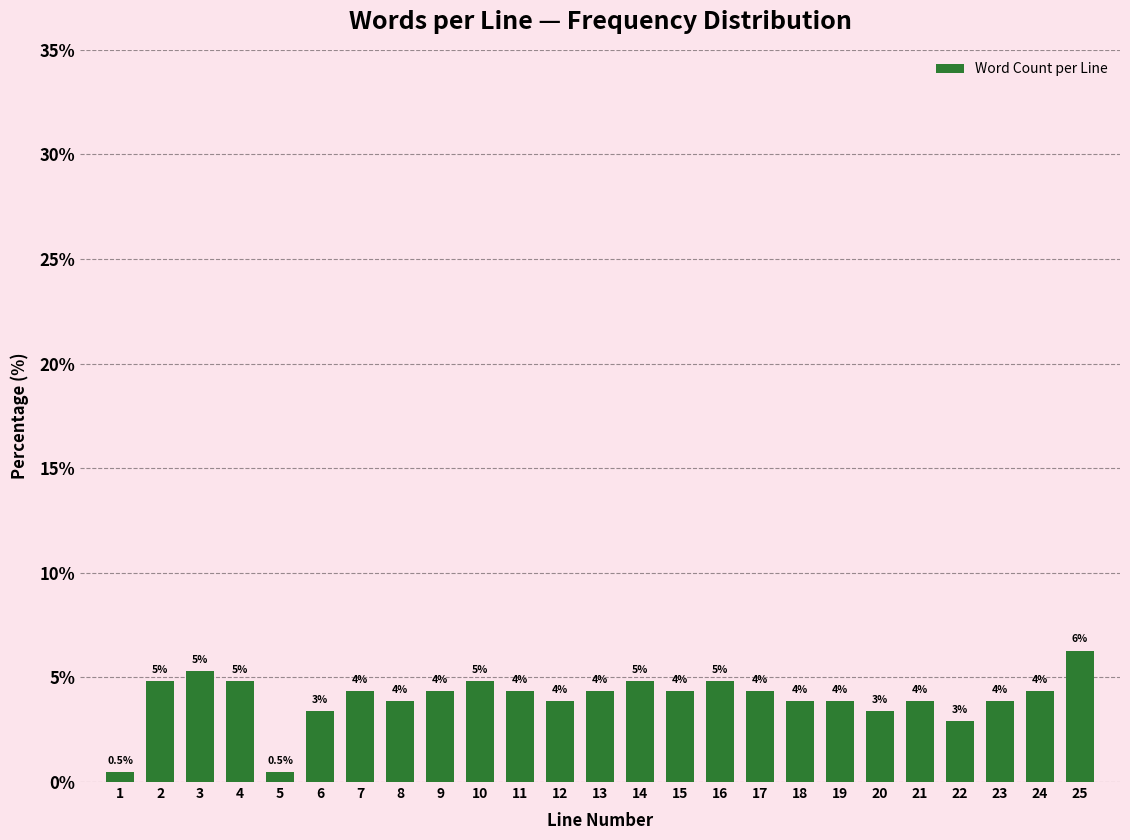

How many bars are there in total?

25